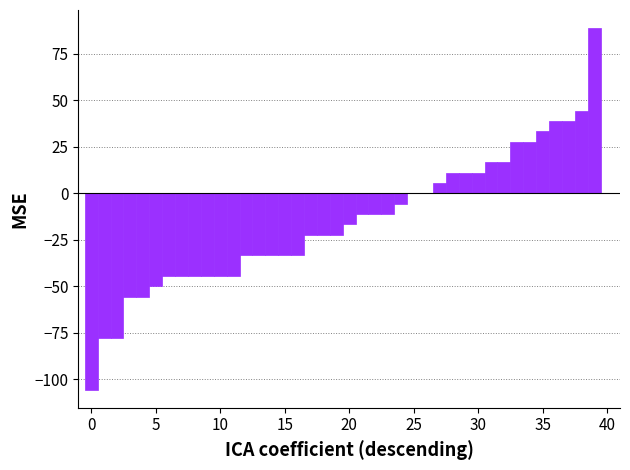

What is the sum of all values?

-605.6